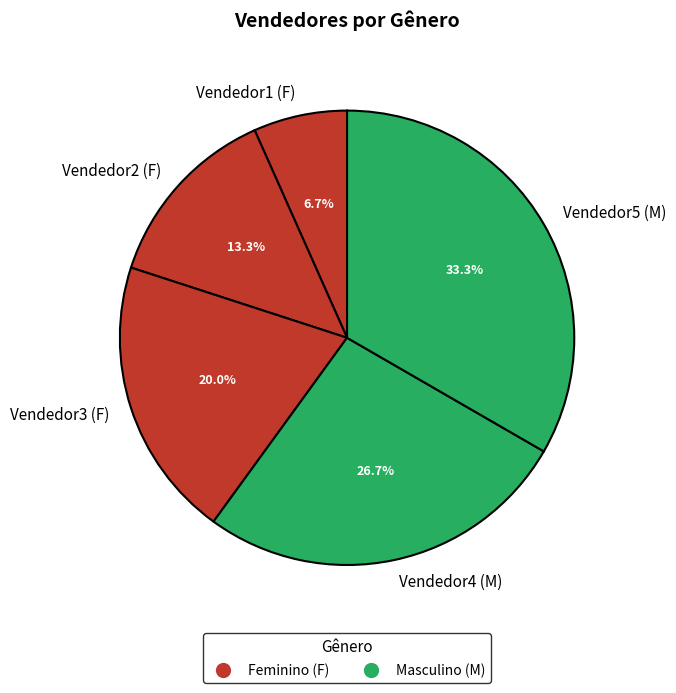

How many segments does this pie chart have?

5